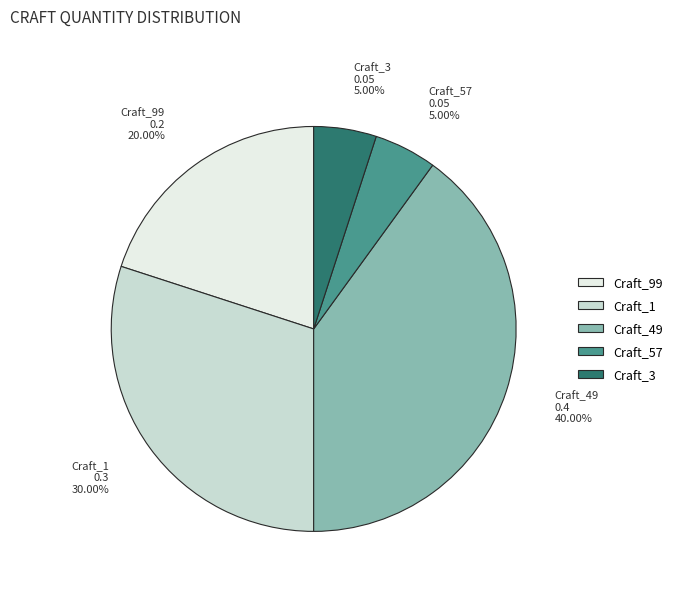

To the nearest percent, what is the difference between the largest and smallest slice percentages?

35%